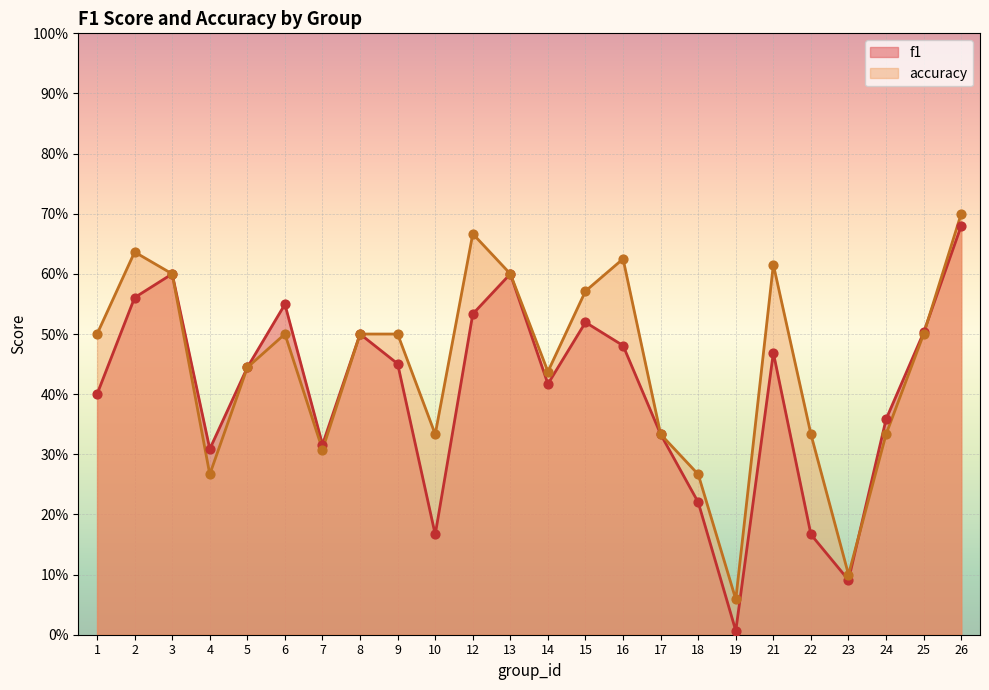

Which series contains the highest Y value?

accuracy